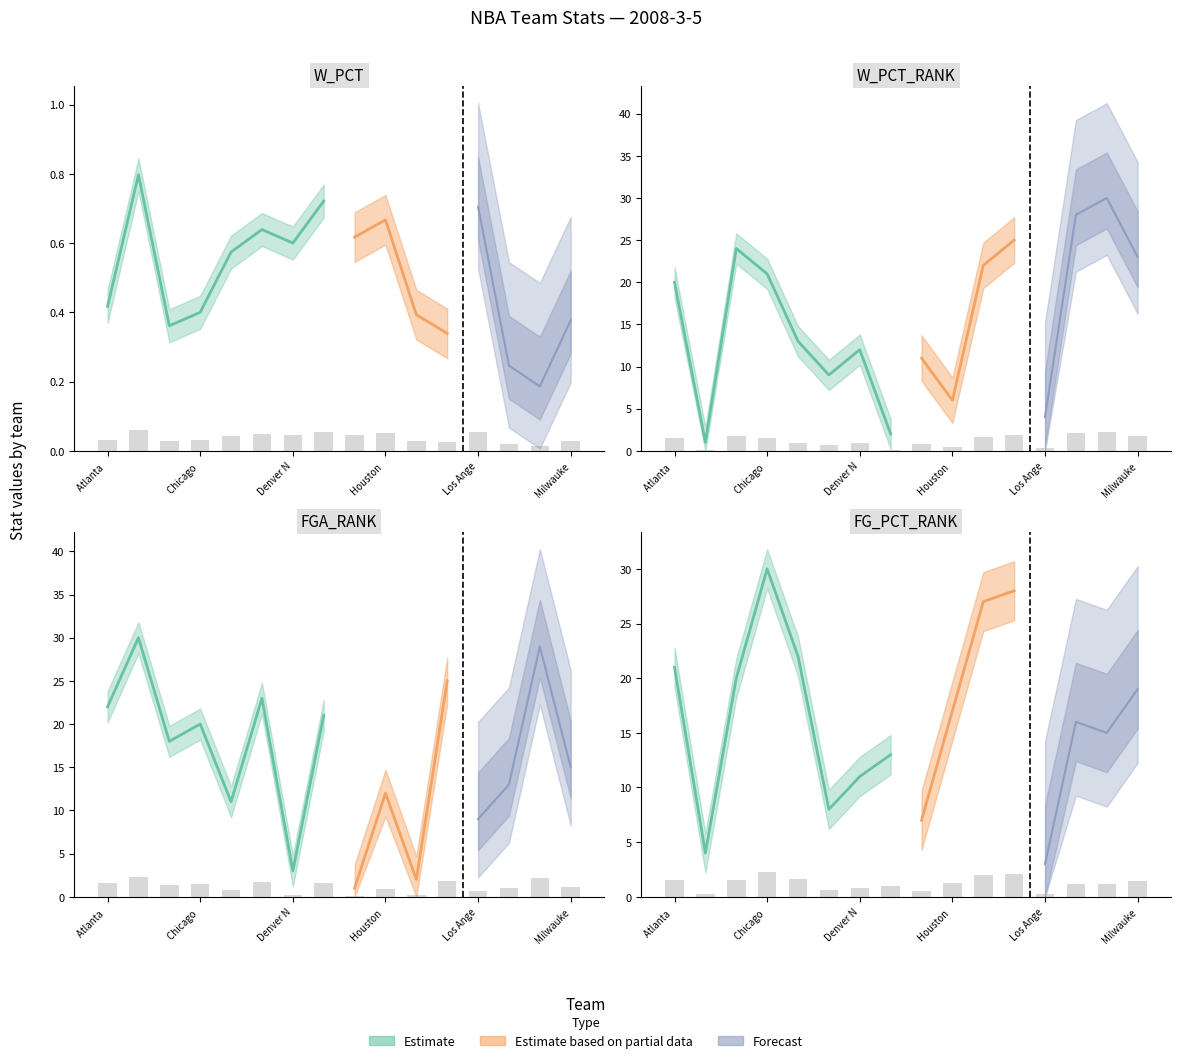

List the series in order of their peak value, highest first.

W_PCT_RANK, FGA_RANK, FG_PCT_RANK, W_PCT